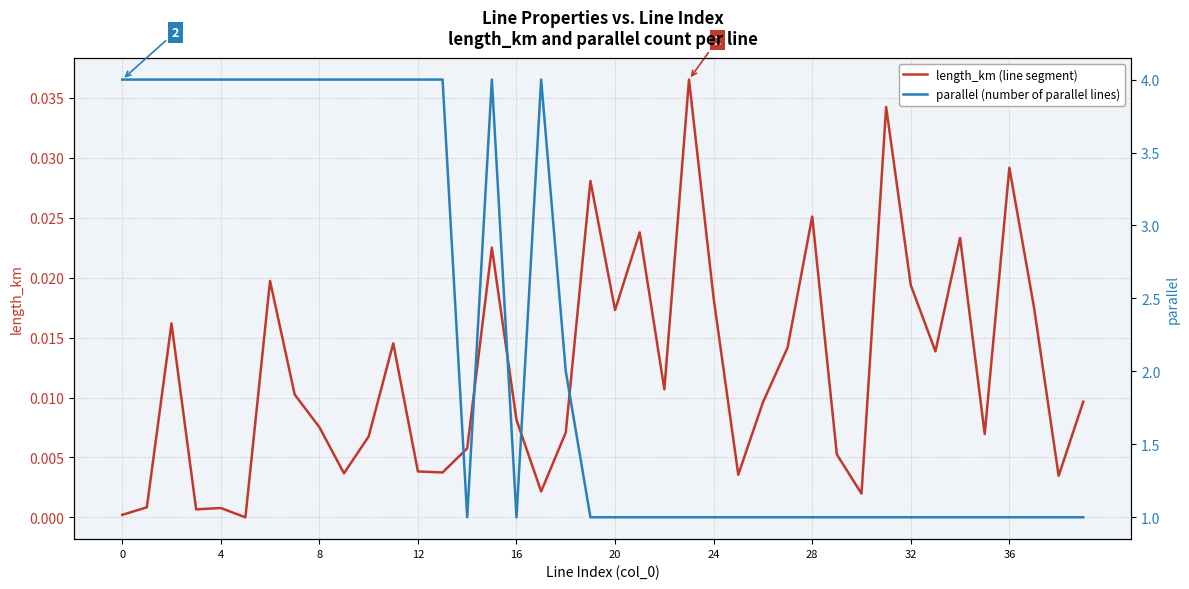

Does the chart have visible grid lines?

Yes